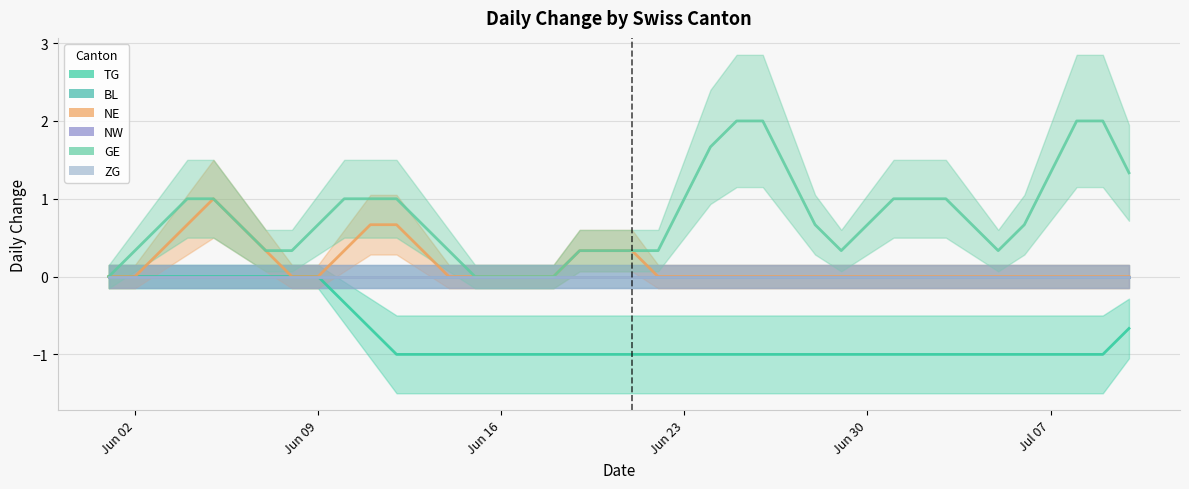

What is the difference between the maximum and minimum values in the GE series?

2